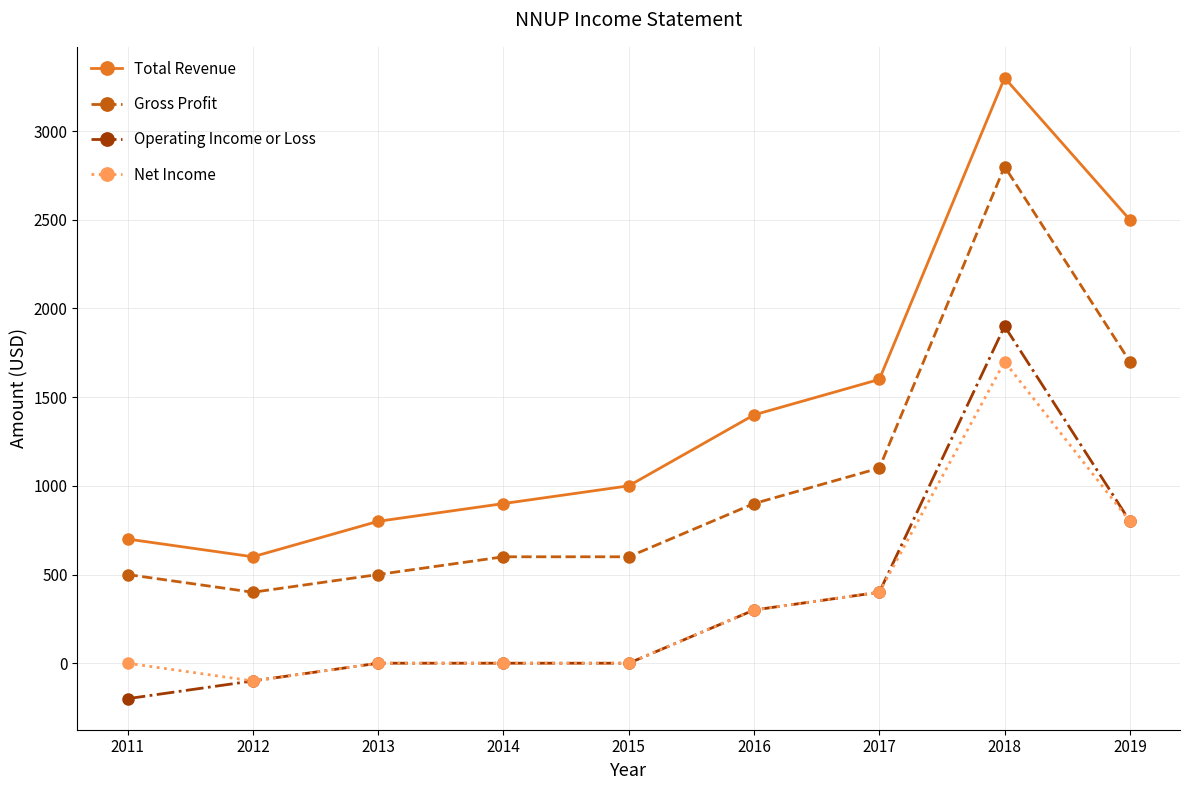

Reading right to left, extract all data points from this chart.

Total Revenue: 2019=2500	2018=3300	2017=1600	2016=1400	2015=1000	2014=900	2013=800	2012=600	2011=700
Gross Profit: 2019=1700	2018=2800	2017=1100	2016=900	2015=600	2014=600	2013=500	2012=400	2011=500
Operating Income or Loss: 2019=800	2018=1900	2017=400	2016=300	2015=0	2014=0	2013=0	2012=-100	2011=-200
Net Income: 2019=800	2018=1700	2017=400	2016=300	2015=0	2014=0	2013=0	2012=-100	2011=0